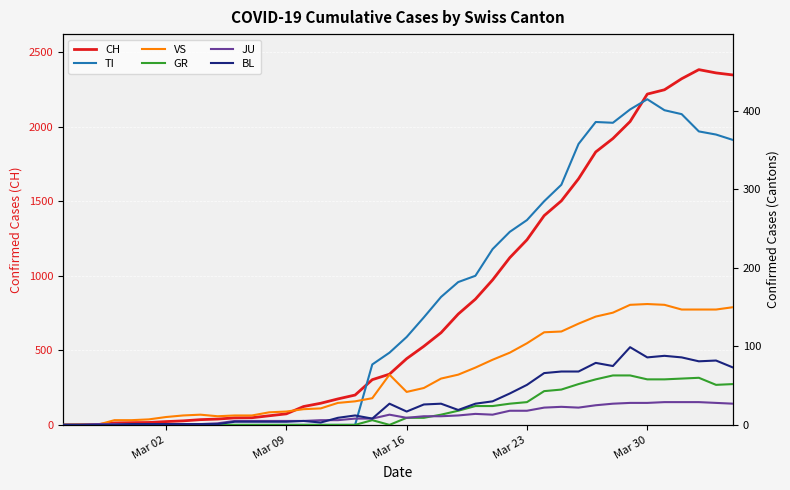

Which series has the widest spread of values?

CH